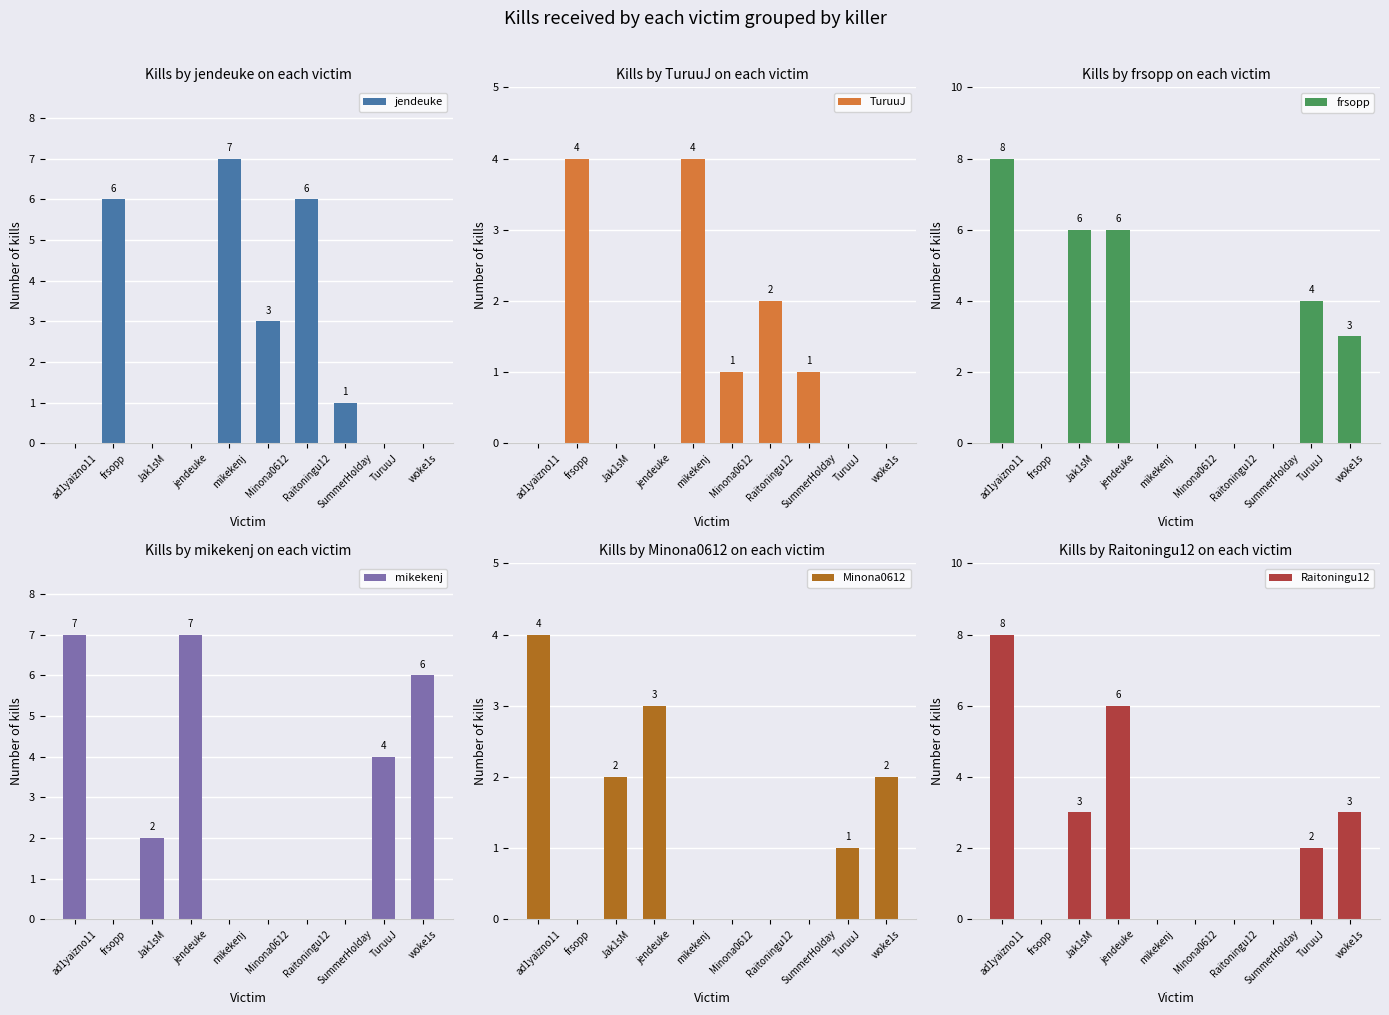

Reading left to right, extract all data points from this chart.

jendeuke: ad1yaizno11=0	frsopp=6	Jak1sM=0	jendeuke=0	mikekenj=7	Minona0612=3	Raitoningu12=6	SummerHolday=1	TuruuJ=0	woke1s=0
TuruuJ: ad1yaizno11=0	frsopp=4	Jak1sM=0	jendeuke=0	mikekenj=4	Minona0612=1	Raitoningu12=2	SummerHolday=1	TuruuJ=0	woke1s=0
frsopp: ad1yaizno11=8	frsopp=0	Jak1sM=6	jendeuke=6	mikekenj=0	Minona0612=0	Raitoningu12=0	SummerHolday=0	TuruuJ=4	woke1s=3
mikekenj: ad1yaizno11=7	frsopp=0	Jak1sM=2	jendeuke=7	mikekenj=0	Minona0612=0	Raitoningu12=0	SummerHolday=0	TuruuJ=4	woke1s=6
Minona0612: ad1yaizno11=4	frsopp=0	Jak1sM=2	jendeuke=3	mikekenj=0	Minona0612=0	Raitoningu12=0	SummerHolday=0	TuruuJ=1	woke1s=2
Raitoningu12: ad1yaizno11=8	frsopp=0	Jak1sM=3	jendeuke=6	mikekenj=0	Minona0612=0	Raitoningu12=0	SummerHolday=0	TuruuJ=2	woke1s=3